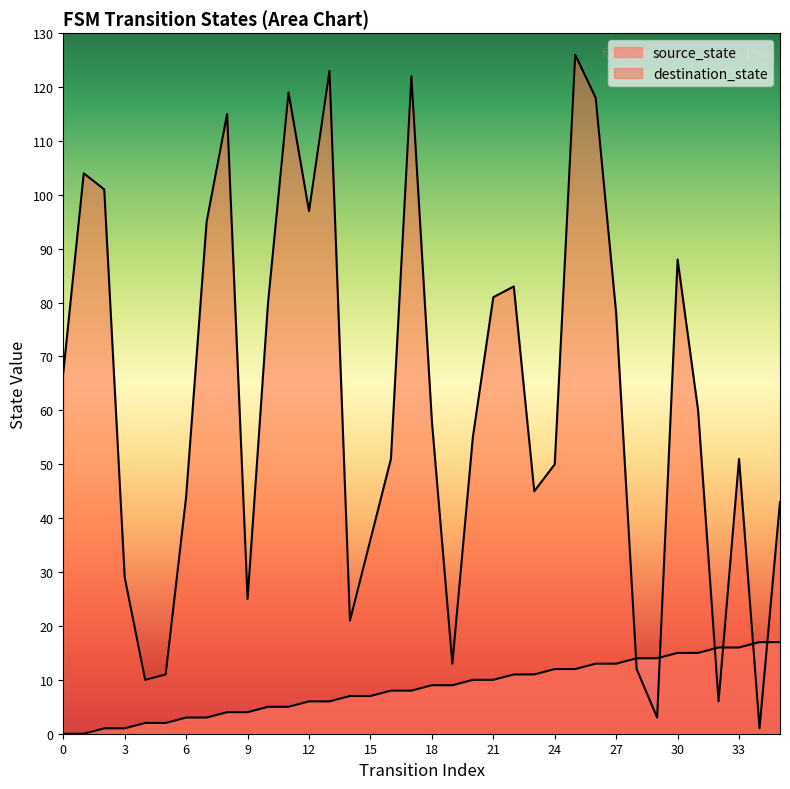

At 34, list the series in order from smallest to largest.

destination_state, source_state